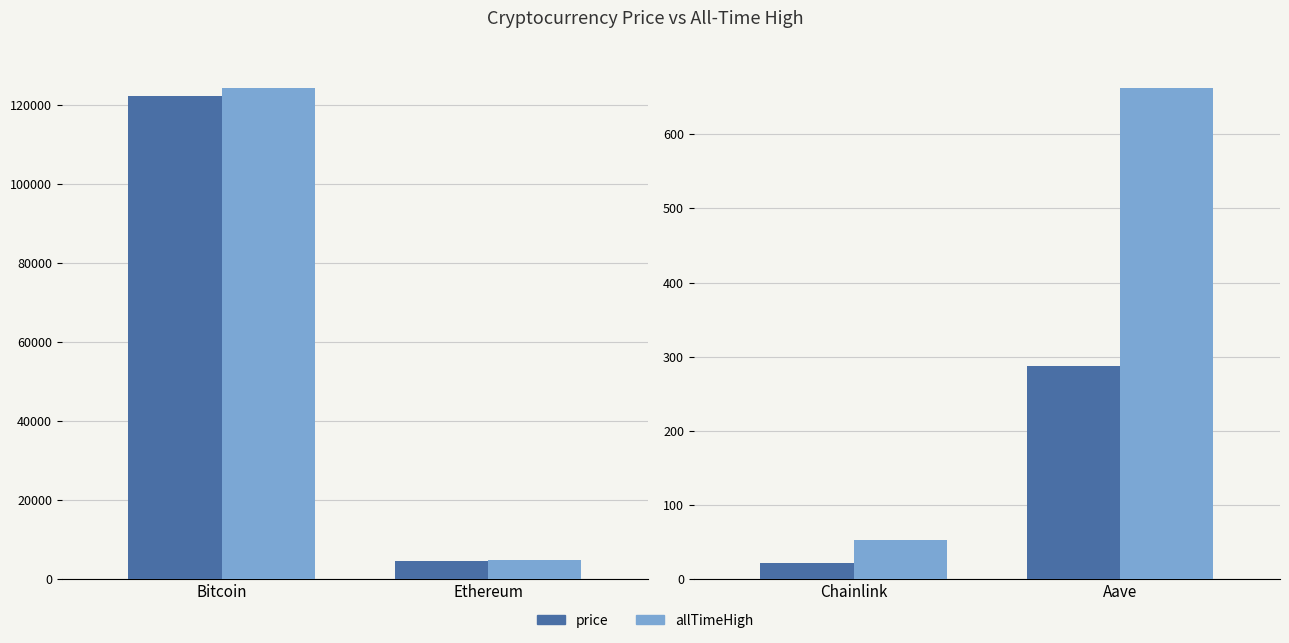

Rank the series at Aave from highest to lowest value.

allTimeHigh, price